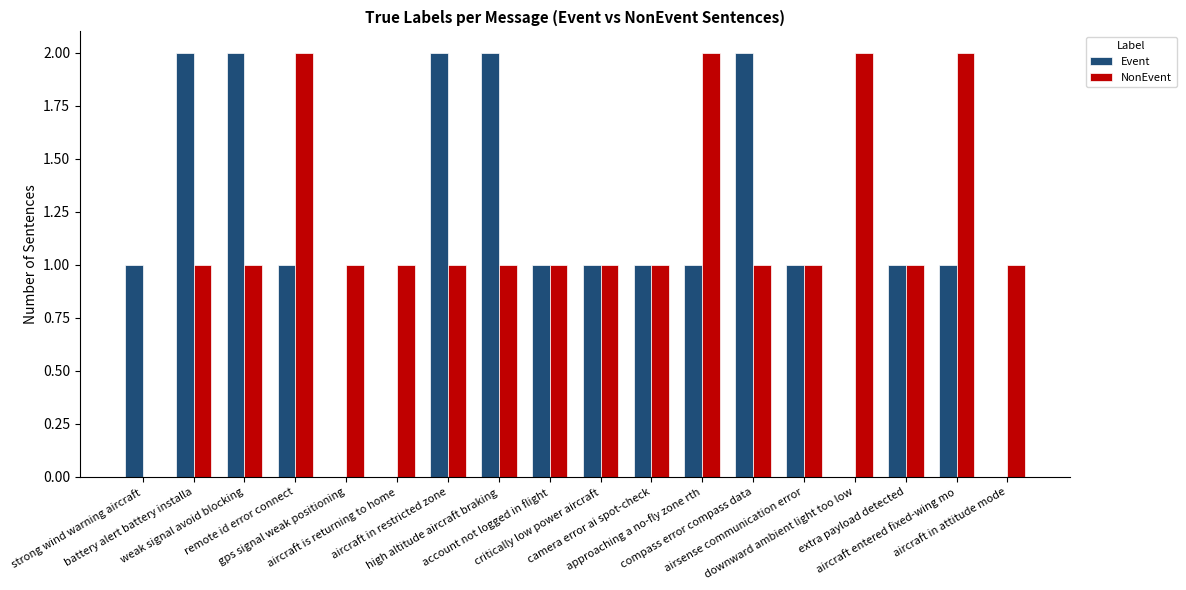

Which series has the largest total across all categories?

NonEvent